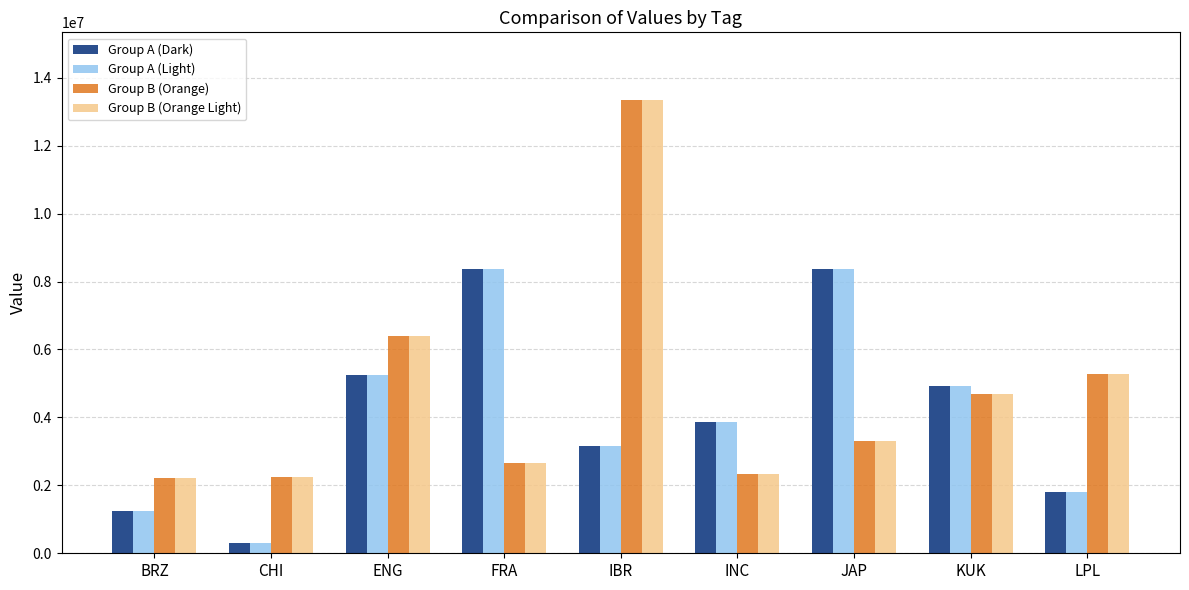

Where is Group B (Orange) nearest to the value 7774673?

ENG